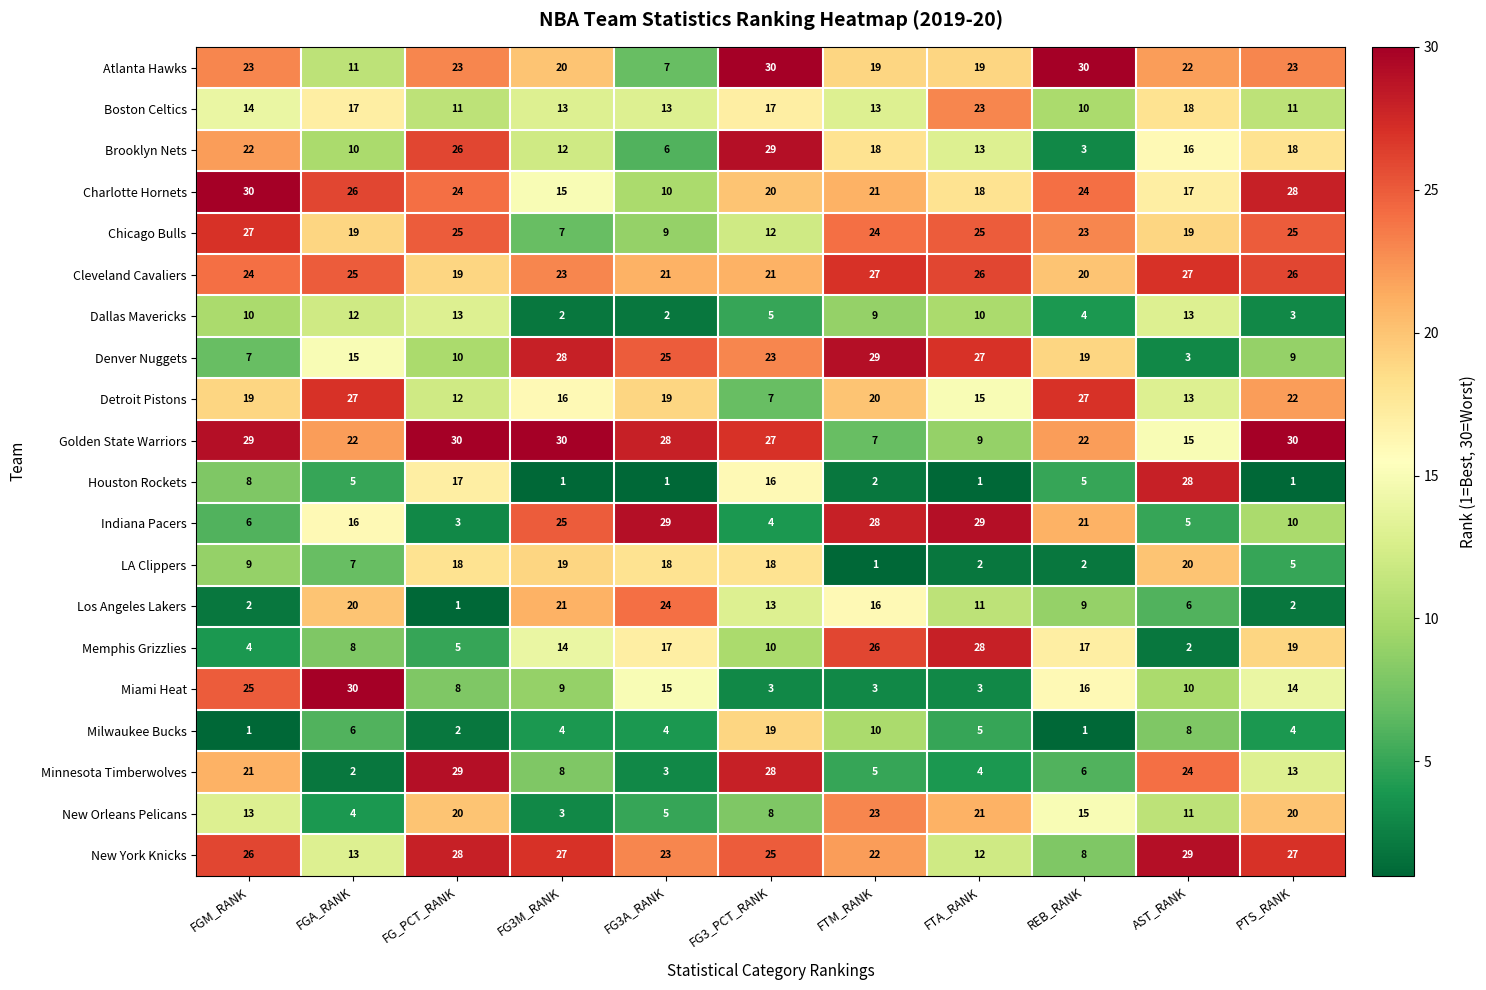

At FG3A_RANK, list the series in order from smallest to largest.

Houston Rockets, Dallas Mavericks, Minnesota Timberwolves, Milwaukee Bucks, New Orleans Pelicans, Brooklyn Nets, Atlanta Hawks, Chicago Bulls, Charlotte Hornets, Boston Celtics, Miami Heat, Memphis Grizzlies, LA Clippers, Detroit Pistons, Cleveland Cavaliers, New York Knicks, Los Angeles Lakers, Denver Nuggets, Golden State Warriors, Indiana Pacers